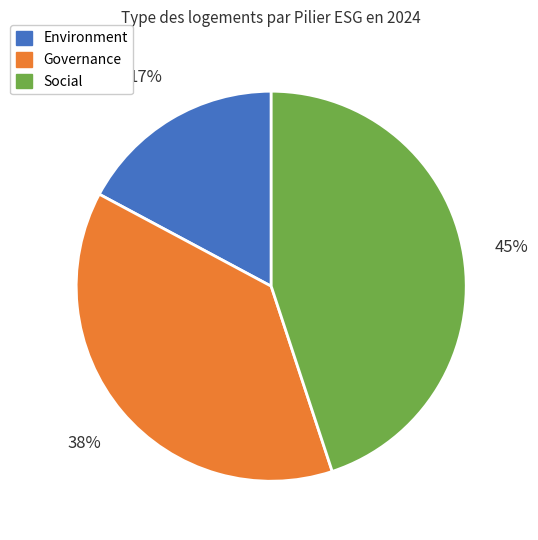

Does Social represent more than half of the total?

No